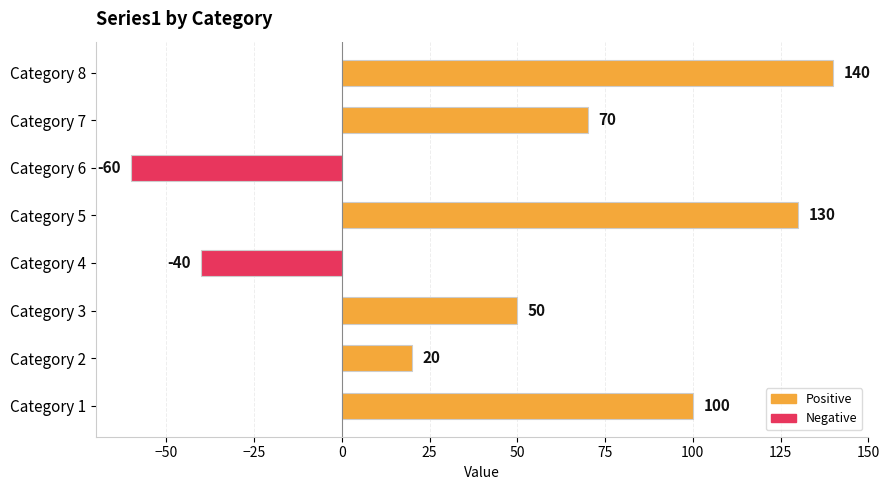

True or false: the data shows 67 at Category 3.

False